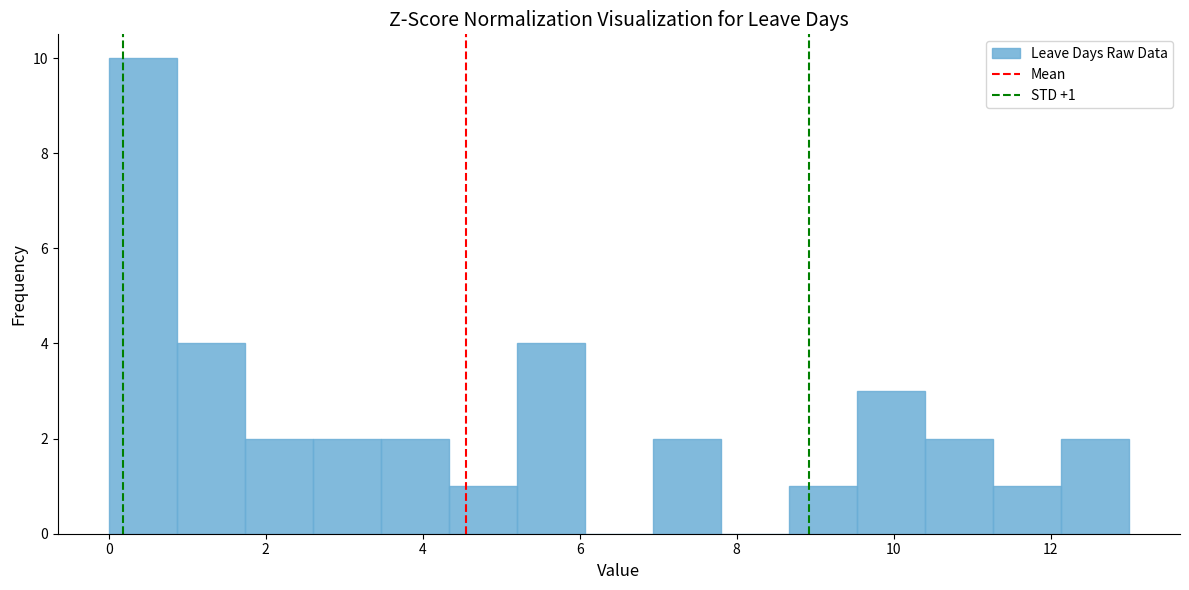

Which range on the x-axis has the tallest bar?

0.0 to 0.8